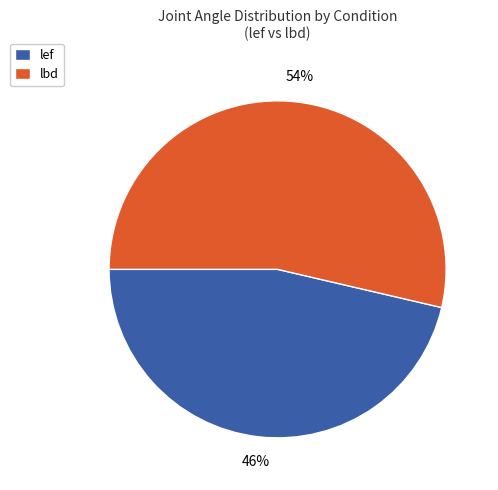

Do lbd and lef together represent more than half of the pie?

Yes